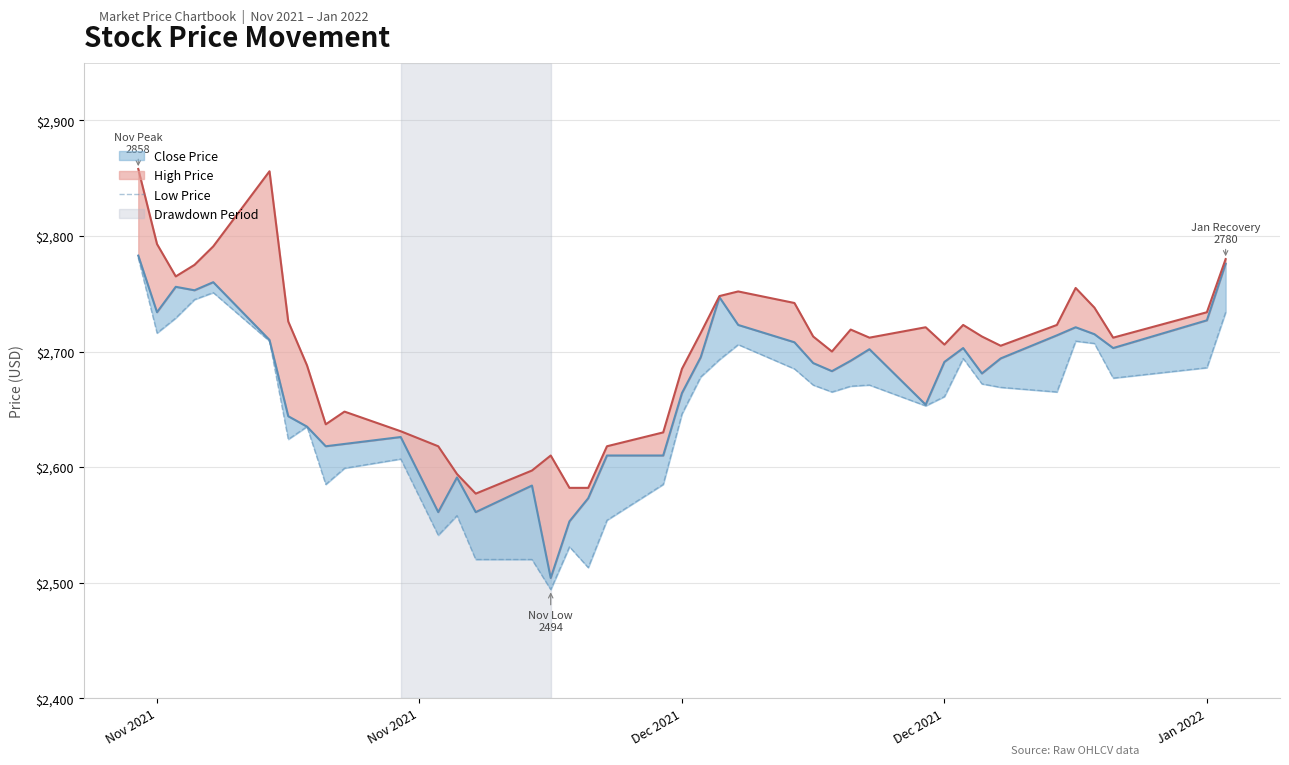

How many data points are less than 2670?

20